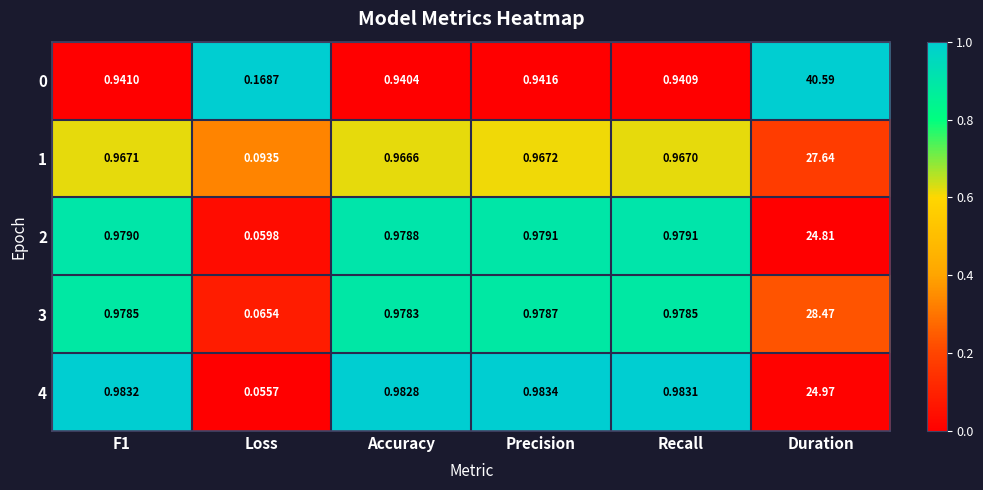

Which label corresponds to the smallest value in the chart?

Loss